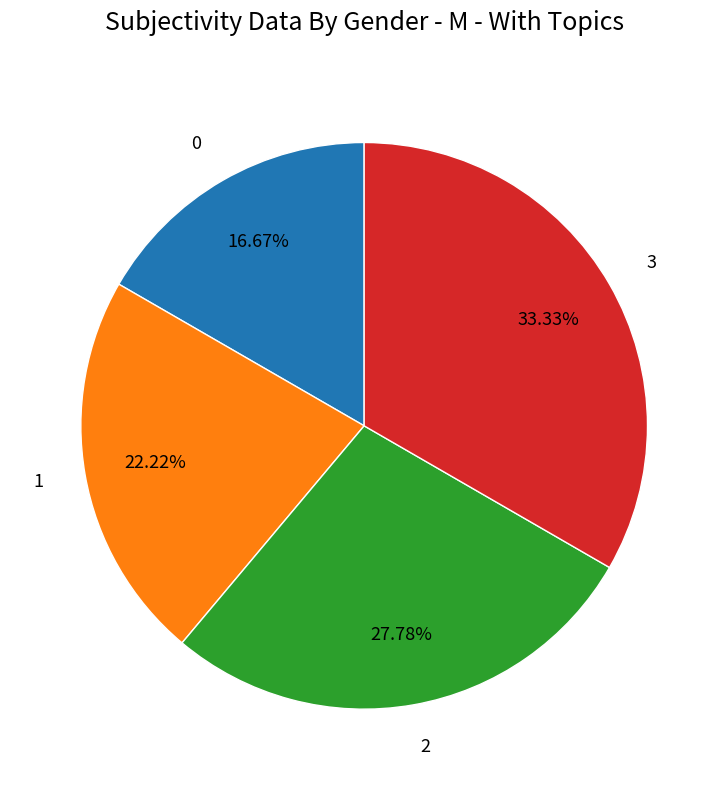

To the nearest percent, what is the average slice percentage?

25%